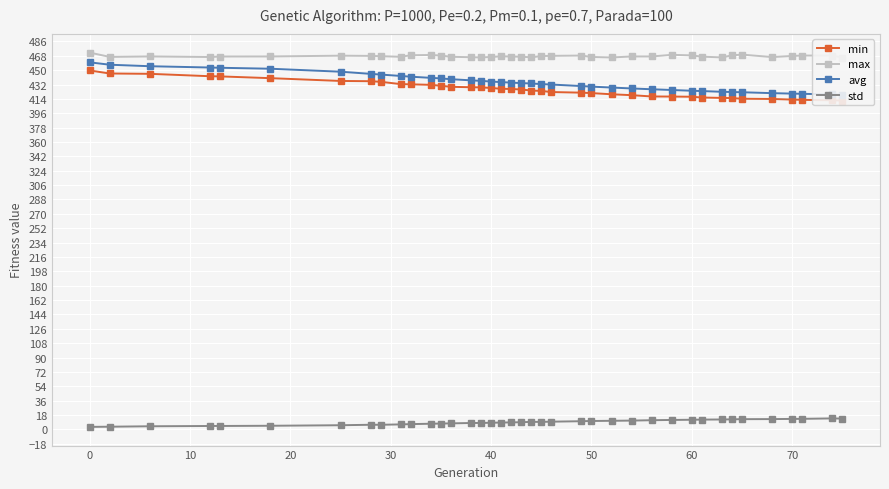

Does the chart display data point markers on the line(s)?

Yes